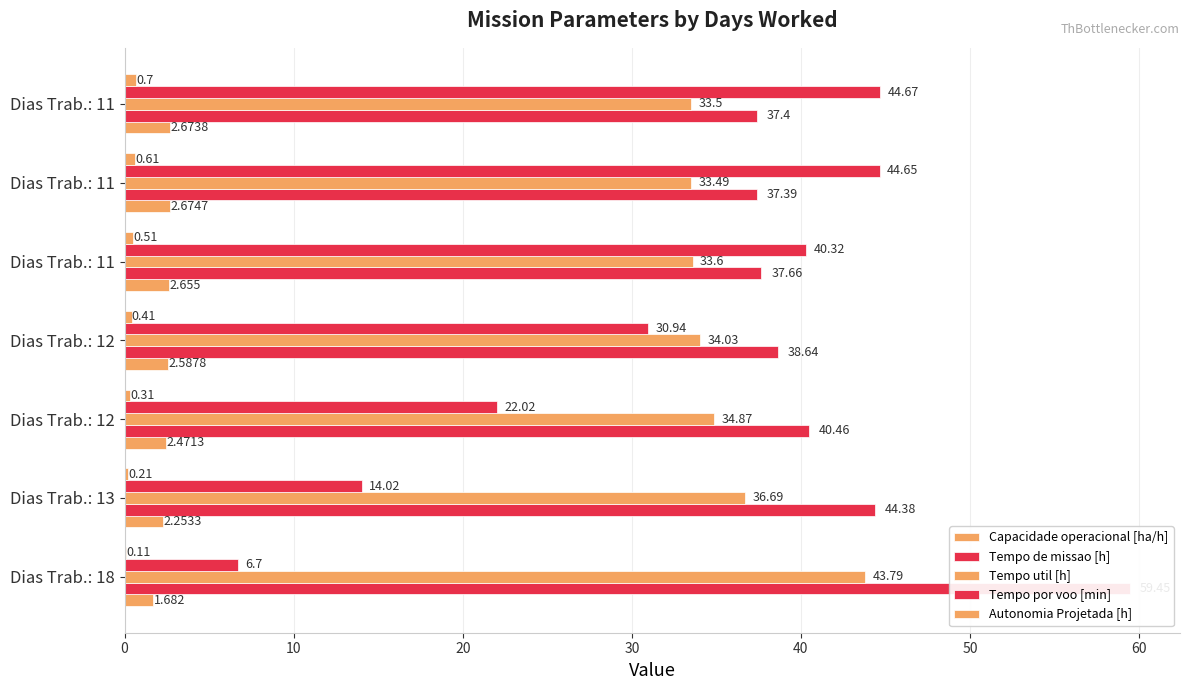

What are all the series names shown in the legend?

Capacidade operacional [ha/h], Tempo de missao [h], Tempo util [h], Tempo por voo [min], Autonomia Projetada [h]